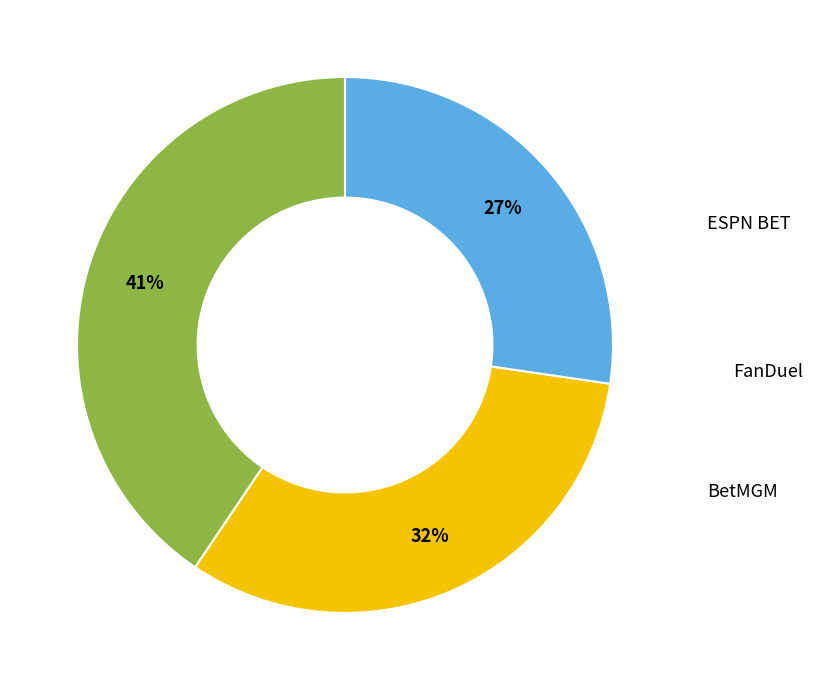

Does any single category account for the majority?

No